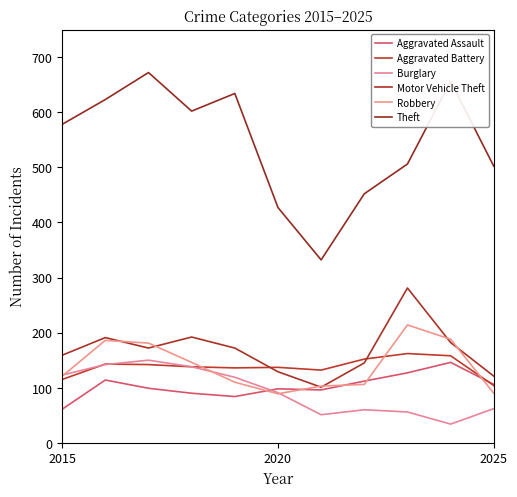

How many lines are shown in the chart?

6